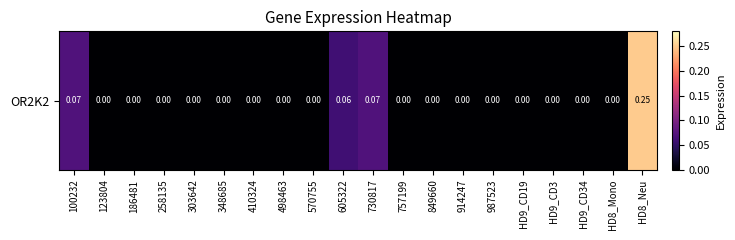

Reading left to right, list all the values displayed in this chart.

100232=0.1	123804=0.0	186481=0.0	258135=0.0	303642=0.0	348685=0.0	410324=0.0	498463=0.0	570755=0.0	605322=0.1	730817=0.1	757199=0.0	849660=0.0	914247=0.0	987523=0.0	HD9_CD19=0.0	HD9_CD3=0.0	HD9_CD34=0.0	HD8_Mono=0.0	HD8_Neu=0.2